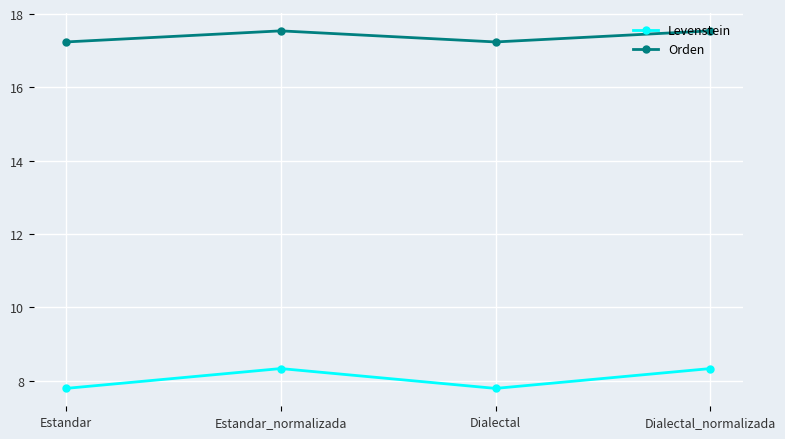

What is the maximum value shown in the chart?

17.5